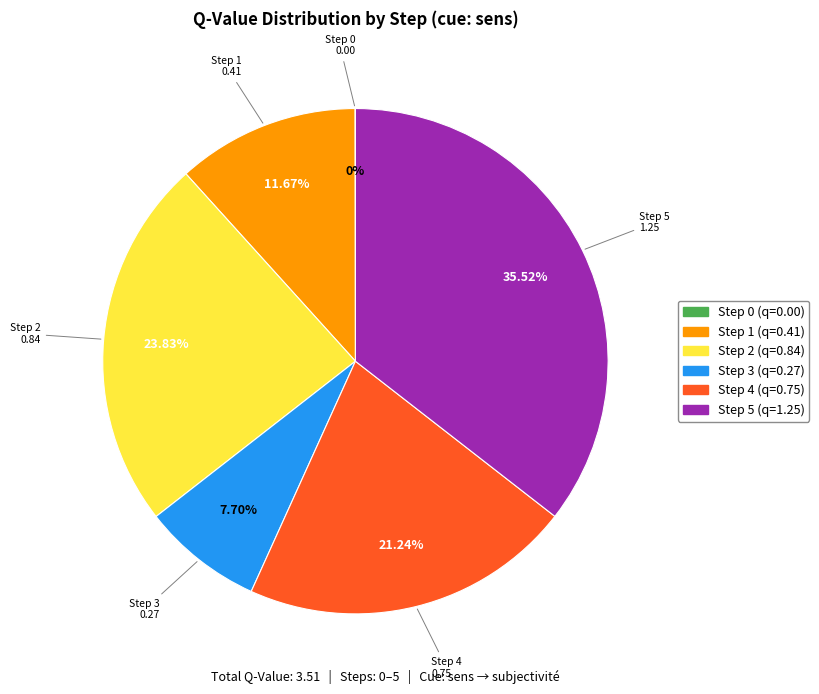

Is there any slice that represents more than half of the pie?

No